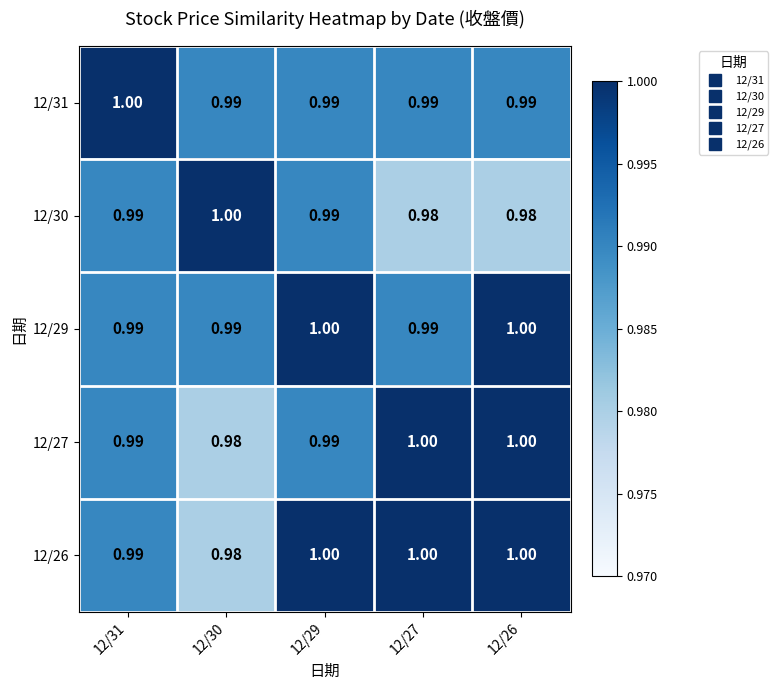

Is the value of 12/29 at 12/30 greater than the value of 12/27 at 12/27?

No